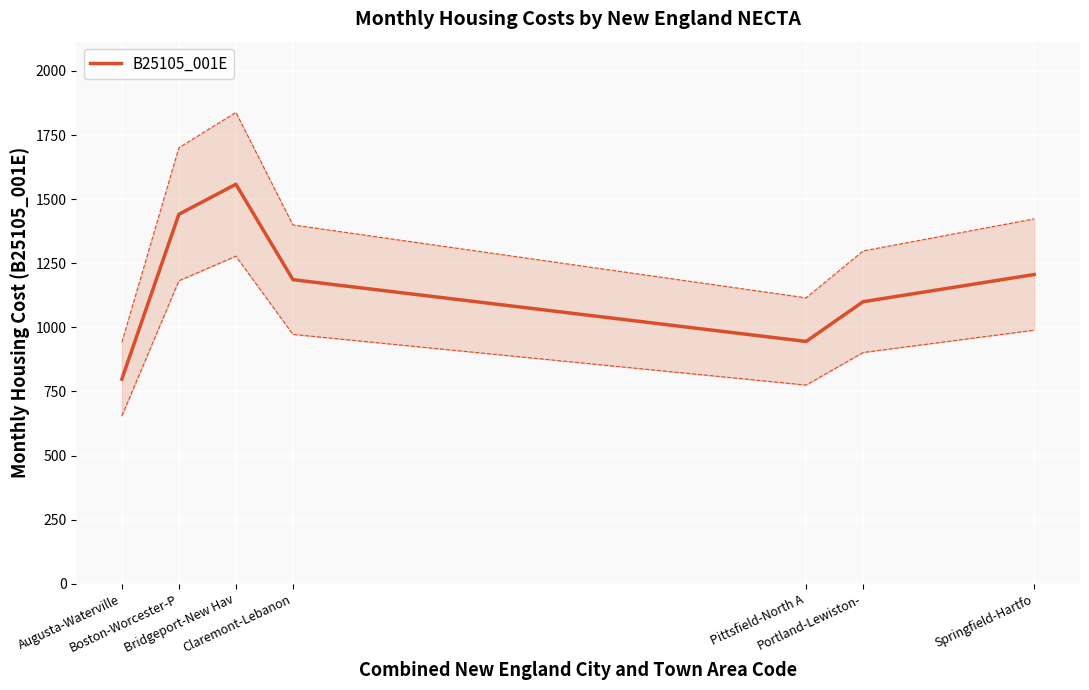

Count the number of categories in the chart.

7